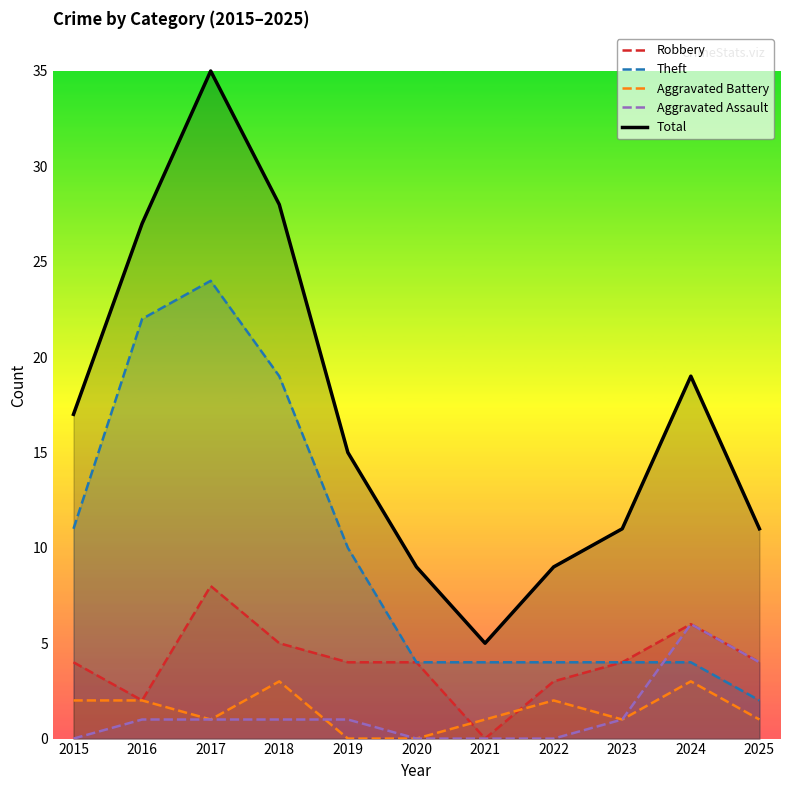

What is the difference between the Theft values at 2024 and 2015?

7